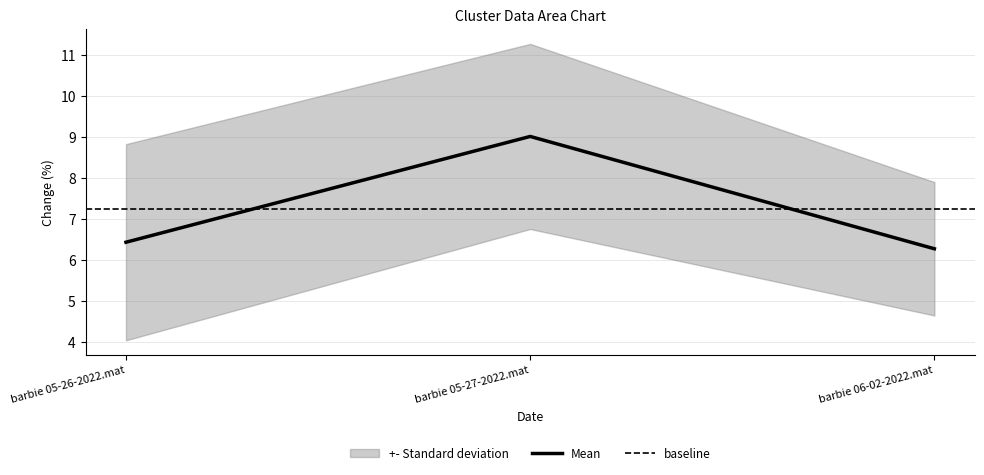

What is the sum of all values?

21.7